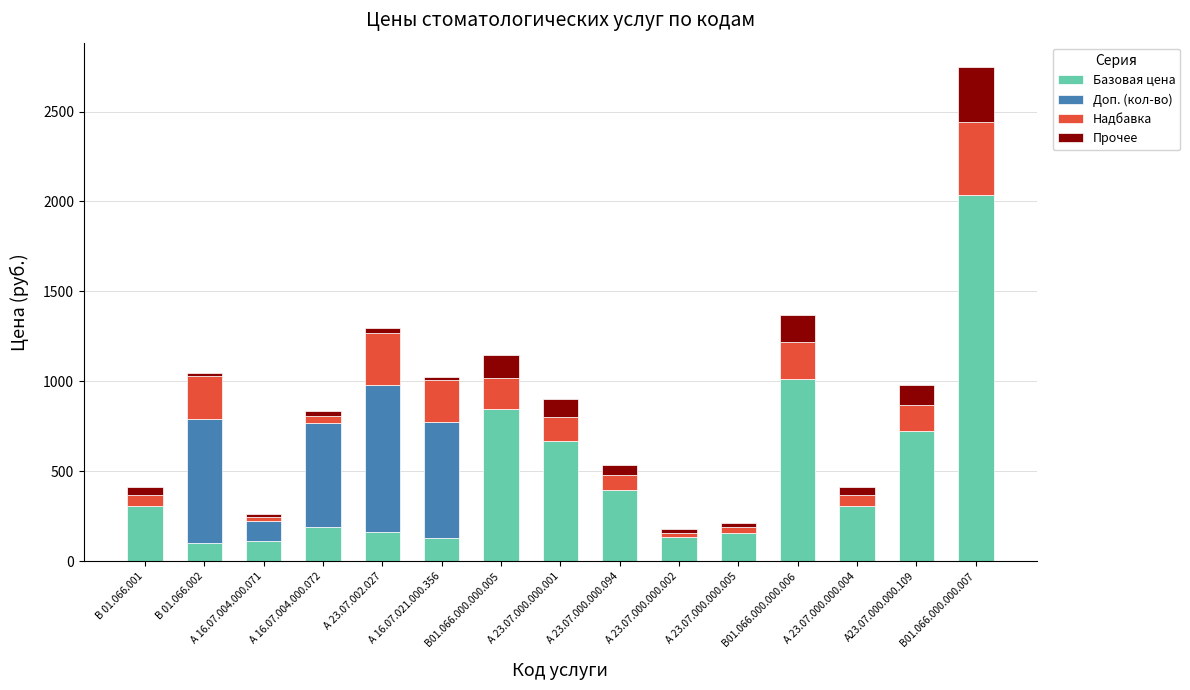

True or false: Базовая цена has a value of 192.0 at А 16.07.004.000.072.

True